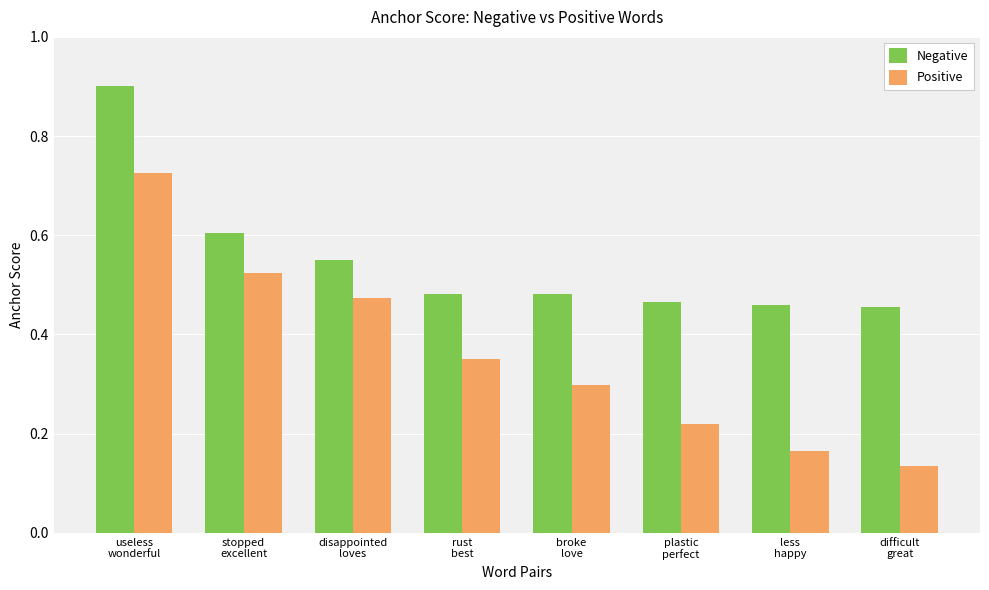

What is the sum of all Negative values?

4.4